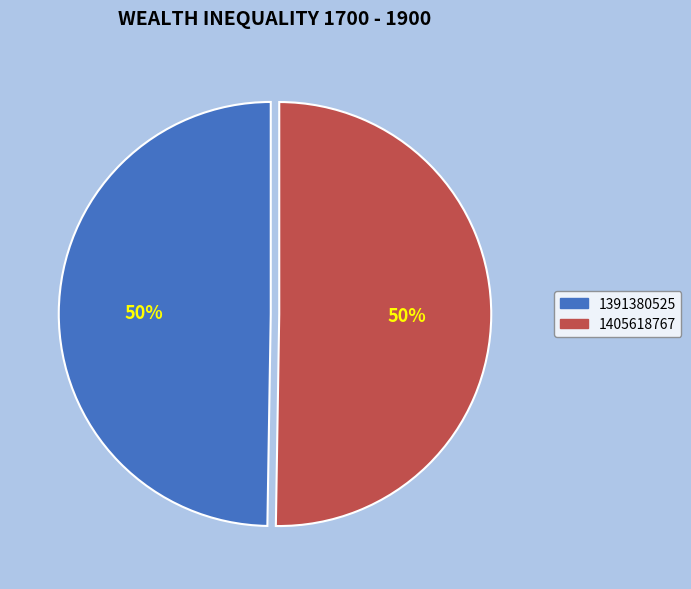

To the nearest percent, what percentage of the pie is 1391380525?

50%